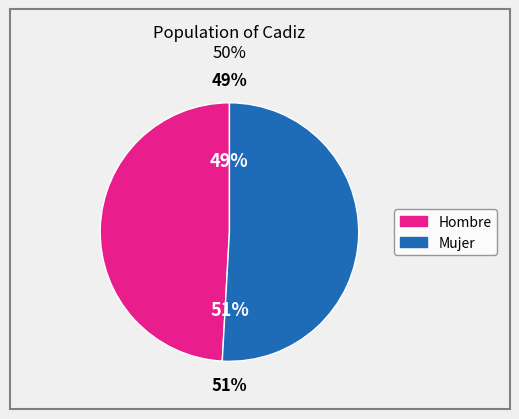

Is it true that Total_Cordoba is 29% of the pie?

False